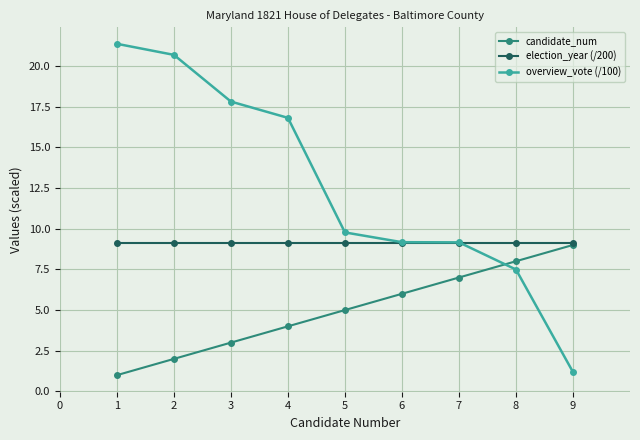

Reading left to right, transcribe all the data shown in this chart.

candidate_num: 1.0	2.0	3.0	4.0	5.0	6.0	7.0	8.0	9.0
election_year (/200): 9.1	9.1	9.1	9.1	9.1	9.1	9.1	9.1	9.1
overview_vote (/100): 21.4	20.7	17.8	16.8	9.8	9.2	9.2	7.5	1.2